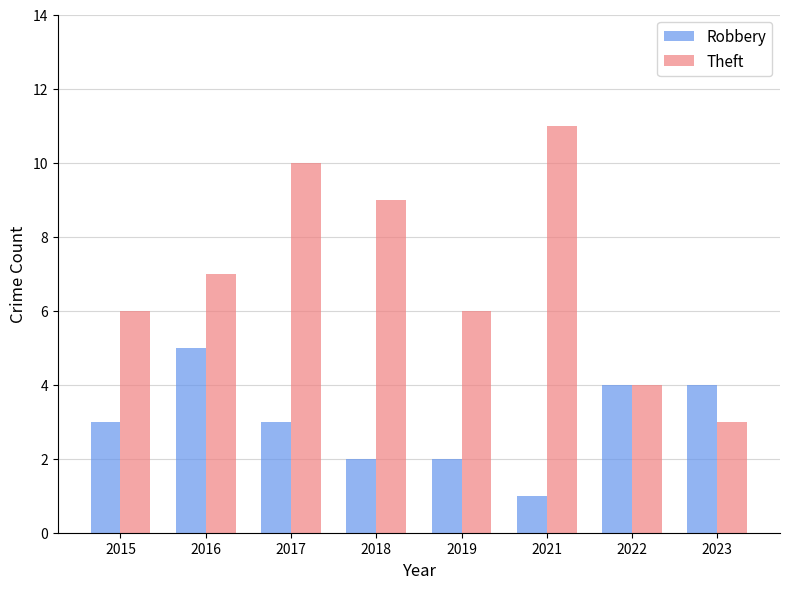

What is the value of the Robbery bar at the 3rd from the left?

3